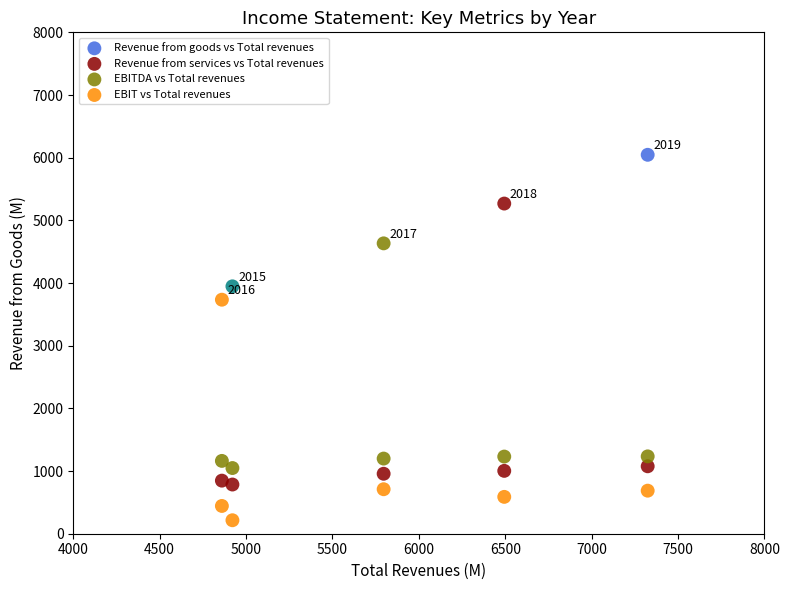

Which series reaches the maximum Y coordinate?

Revenue from goods vs Total revenues